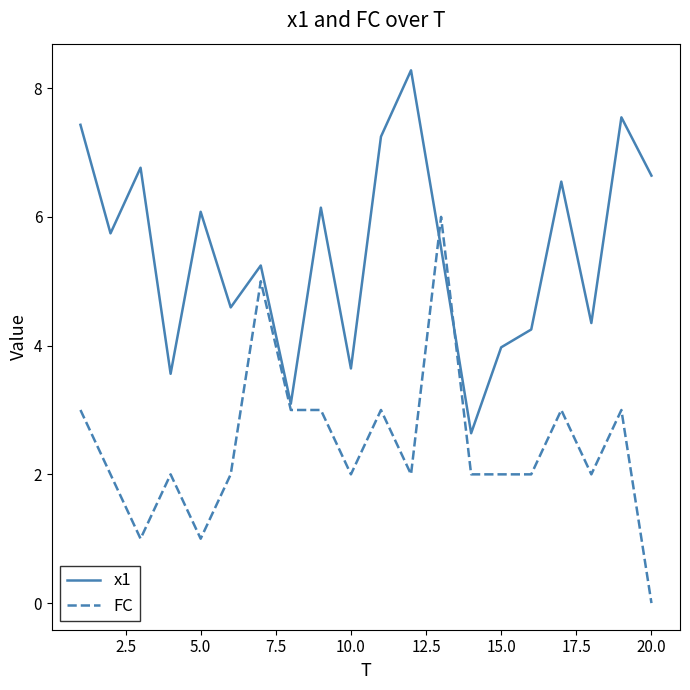

What is the highest value of the FC series?

6.0